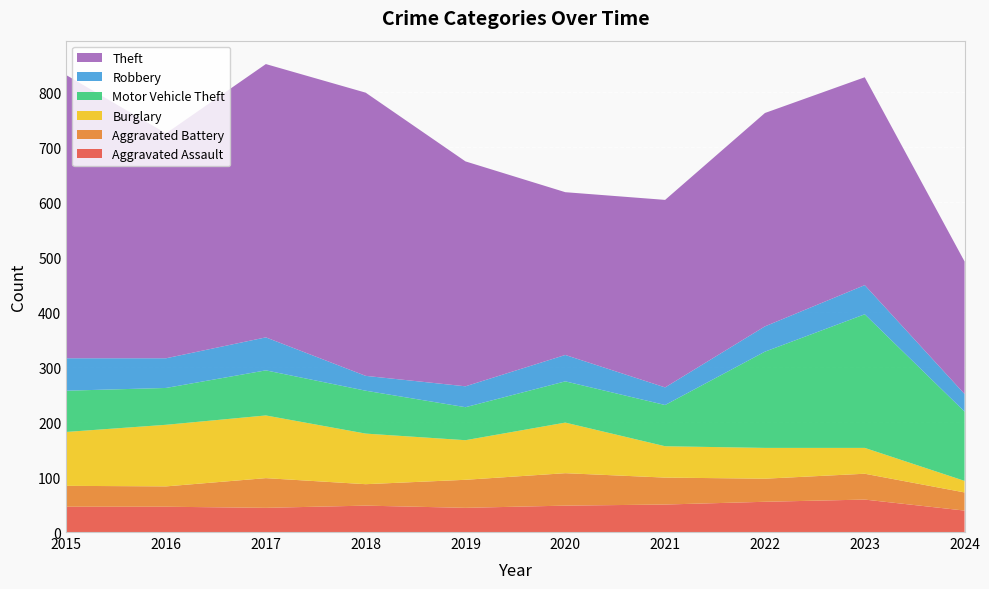

Reading left to right, extract all data points from this chart.

Aggravated Assault: 2015=46	2016=46	2017=44	2018=48	2019=44	2020=48	2021=50	2022=55	2023=59	2024=39
Aggravated Battery: 2015=38	2016=37	2017=54	2018=39	2019=51	2020=59	2021=49	2022=42	2023=47	2024=33
Burglary: 2015=98	2016=112	2017=114	2018=92	2019=72	2020=92	2021=57	2022=56	2023=47	2024=21
Motor Vehicle Theft: 2015=75	2016=67	2017=82	2018=78	2019=60	2020=75	2021=75	2022=175	2023=243	2024=126
Robbery: 2015=59	2016=54	2017=60	2018=27	2019=38	2020=48	2021=32	2022=46	2023=53	2024=32
Theft: 2015=515	2016=409	2017=497	2018=515	2019=409	2020=296	2021=341	2022=388	2023=378	2024=241